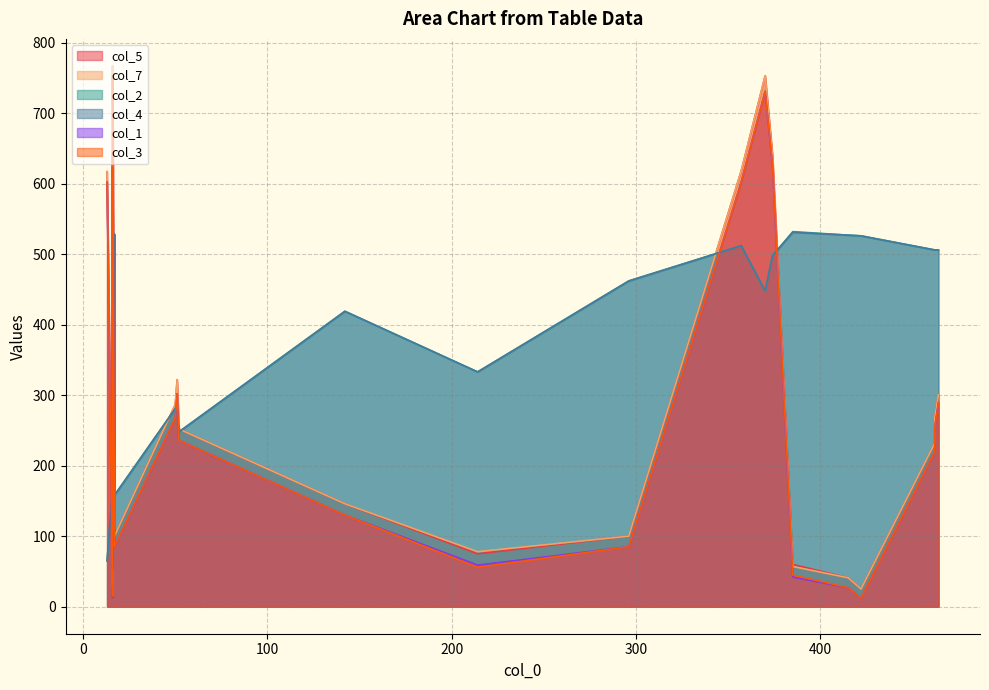

List the labels in order of col_7 value, smallest first.

0, 1, 2, 3, 4, 5, 6, 7, 8, 9, 10, 11, 12, 13, 14, 16, 15, 17, 18, 19, 20, 22, 21, 23, 24, 25, 26, 27, 28, 29